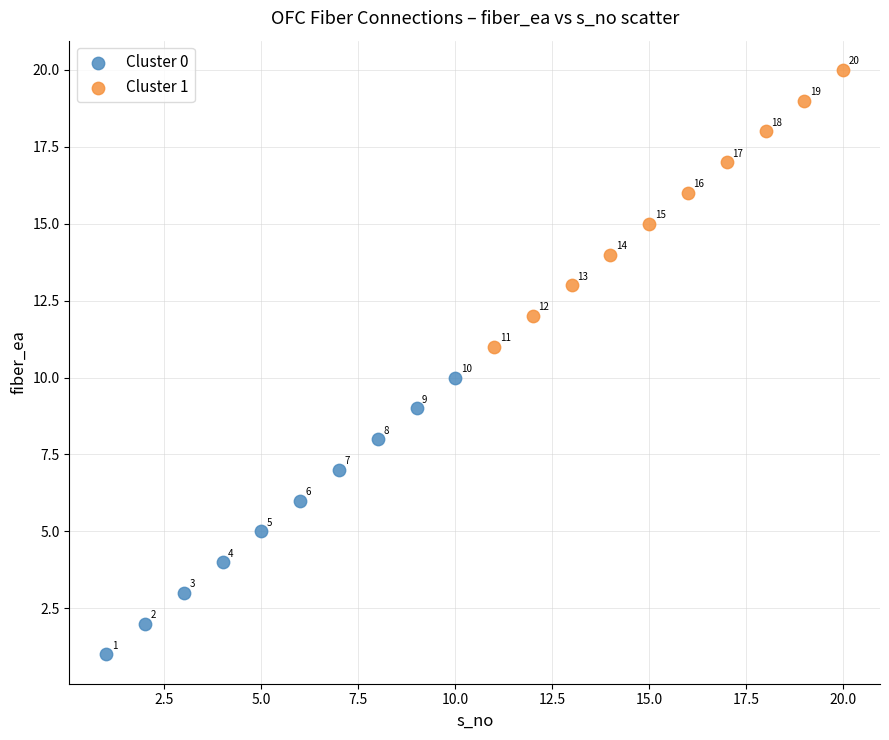

Which series contains the lowest Y value?

Cluster 0